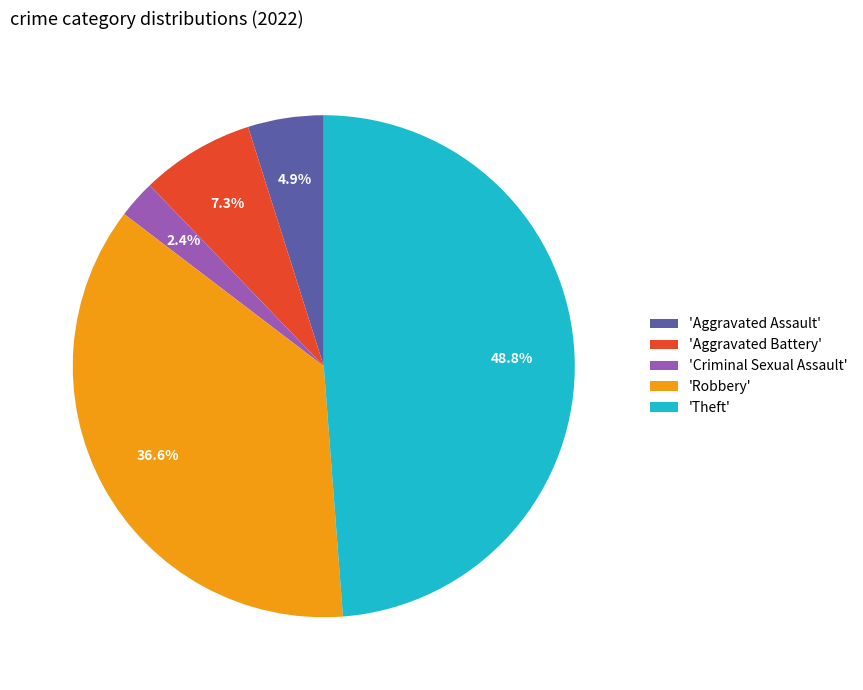

To the nearest percent, what is the difference between the largest and smallest slice percentages?

46%